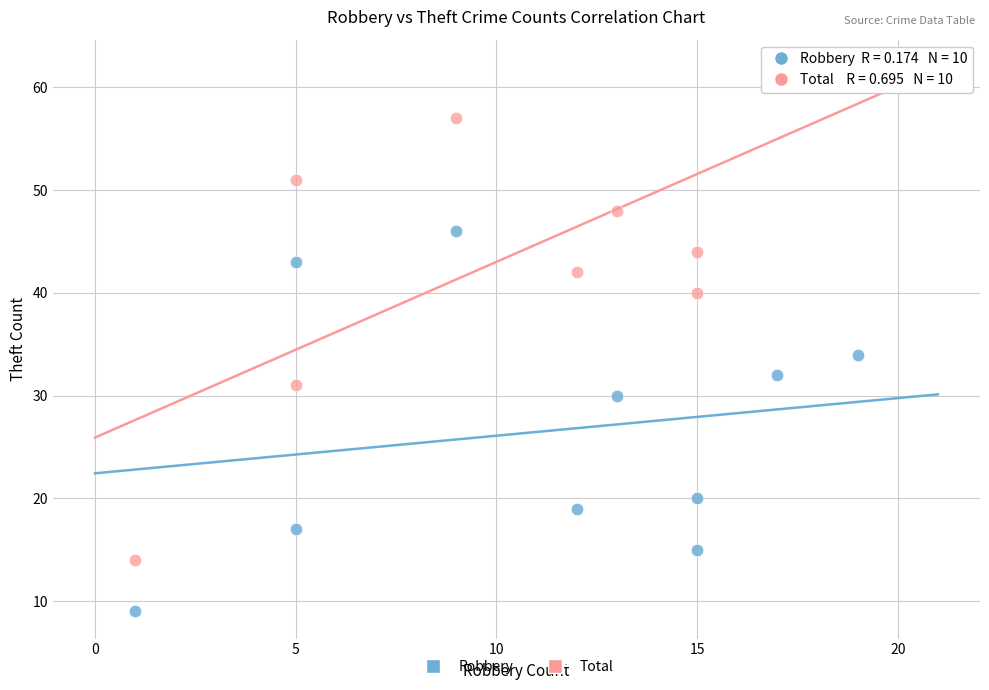

Across all series, what Y value is closest to 35?

34